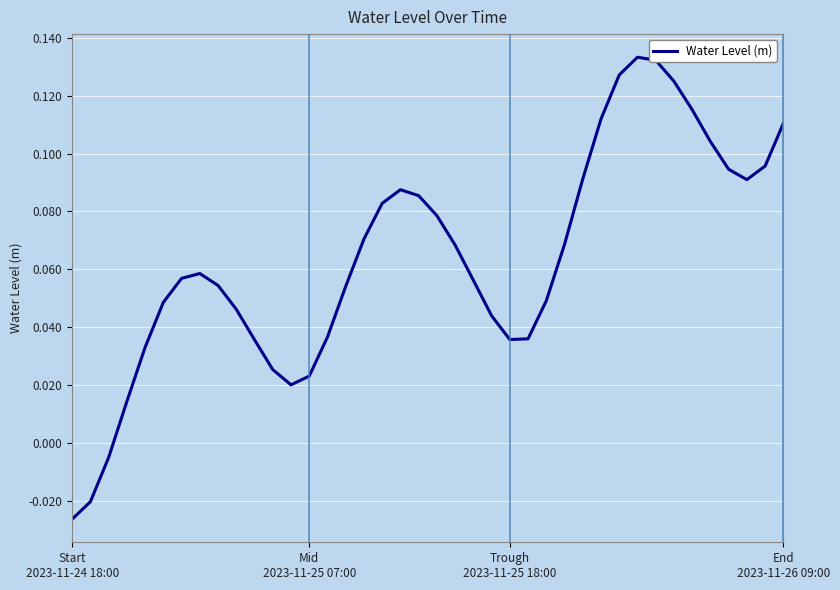

How many values are below 0?

3